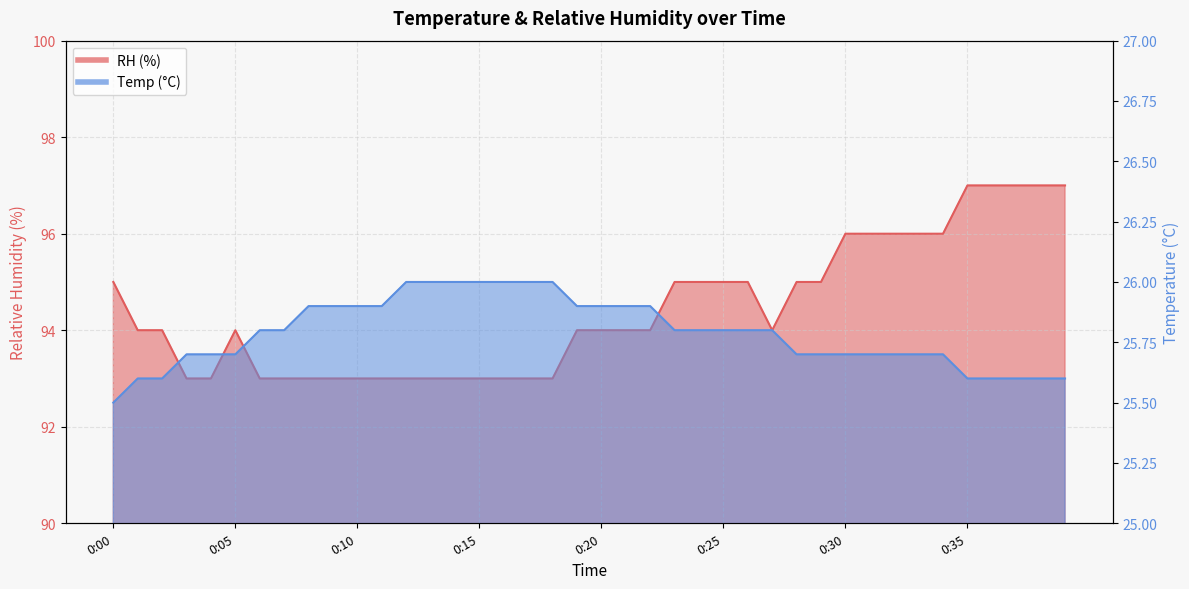

What is the difference between the maximum and minimum values in the RH series?

4.0